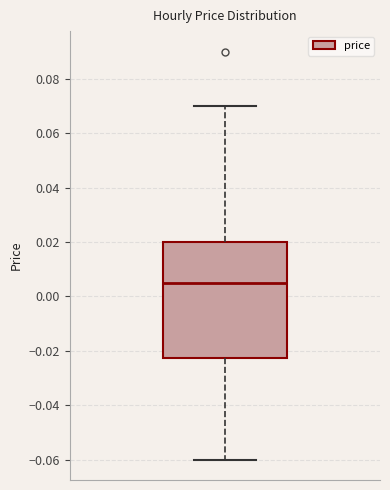

Transcribe this box plot: give where the median line is, the range the box spans, and where the two whiskers end, as read against the y-axis. The values are not printed on the chart, so give them approximately, as read against the axis.

median 0.006, box -0.022 to 0.020, whiskers -0.060 to 0.070